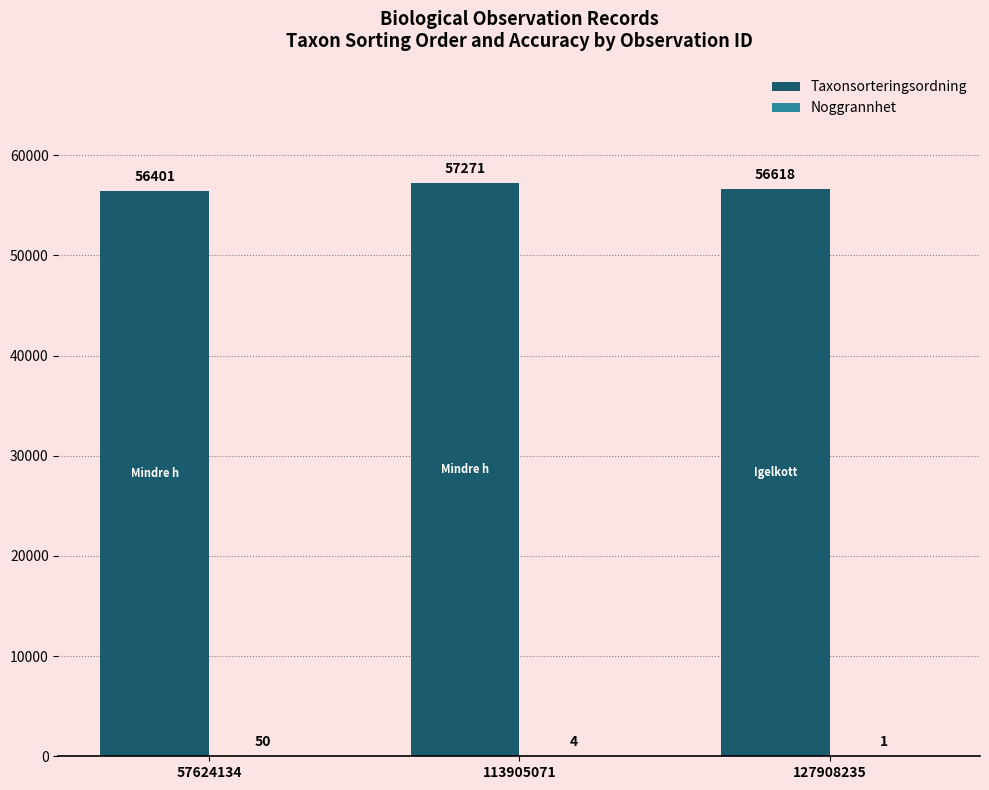

The Taxonsorteringsordning series shows 57271 at 113905071. True or false?

True